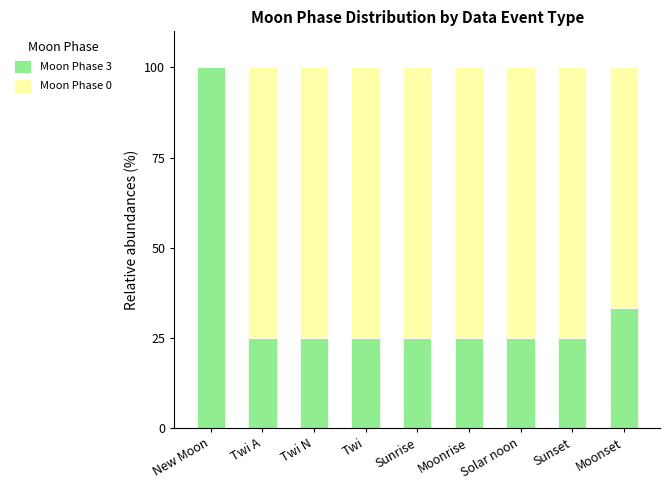

The value of Moon Phase 3 at Twi N is 41.2. True or false?

False